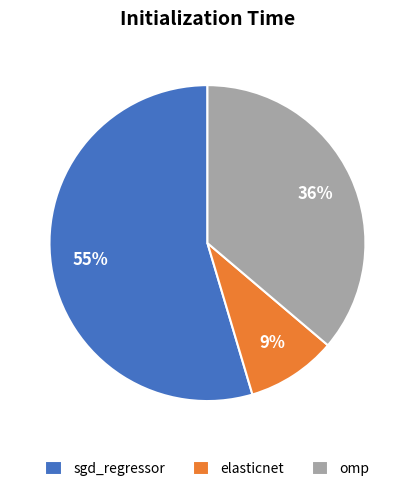

To the nearest percent, what portion does omp represent?

36%